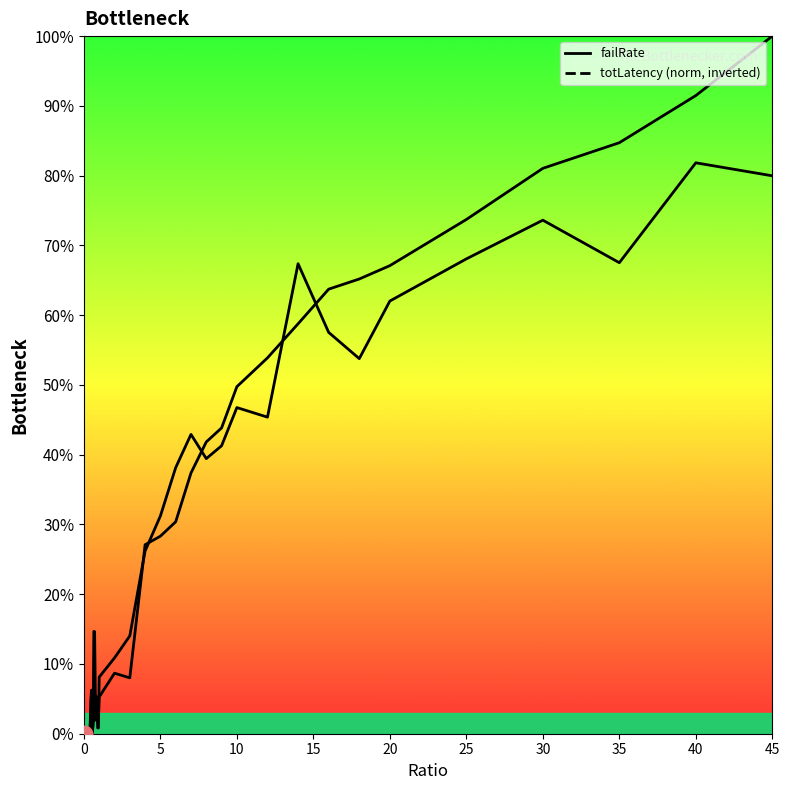

What is the difference between the maximum and second lowest values in the failRate series?

0.8